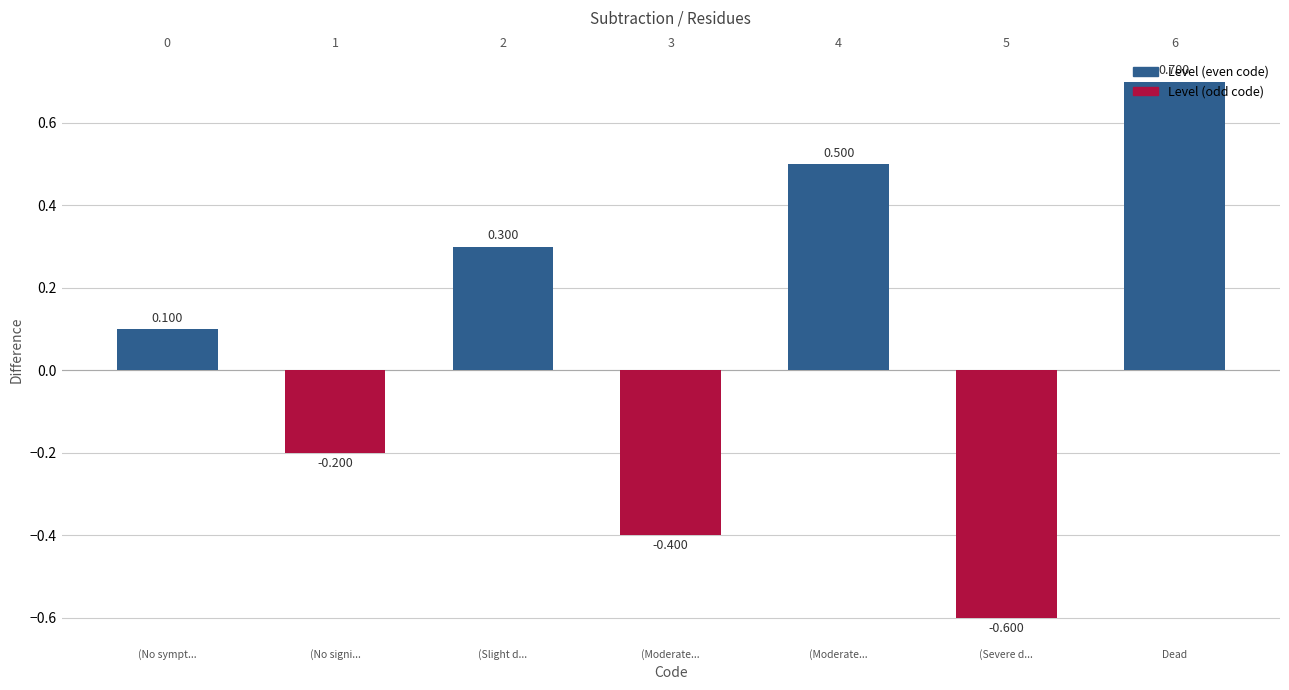

Read the value at (Slight d....

0.3